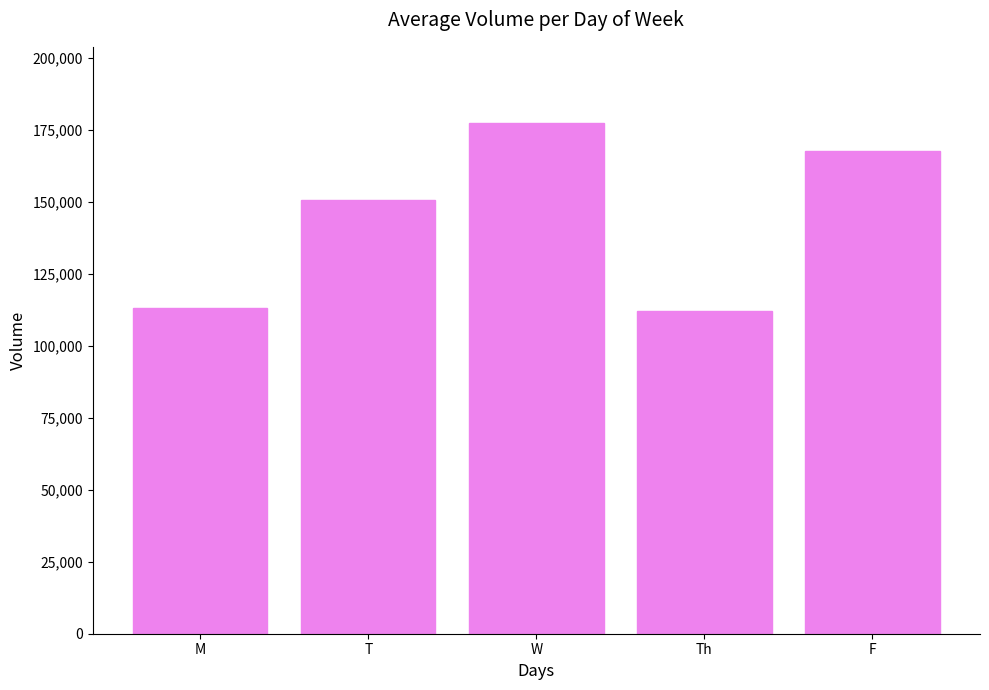

Does the chart contain any negative values?

No